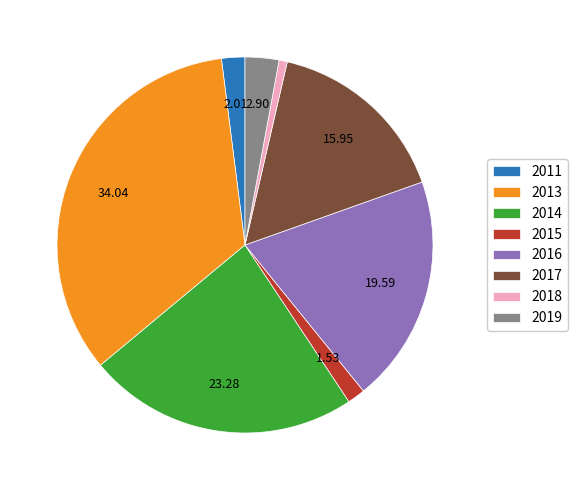

Approximately how many times larger is the value at 2013 compared to 2014?

1.5